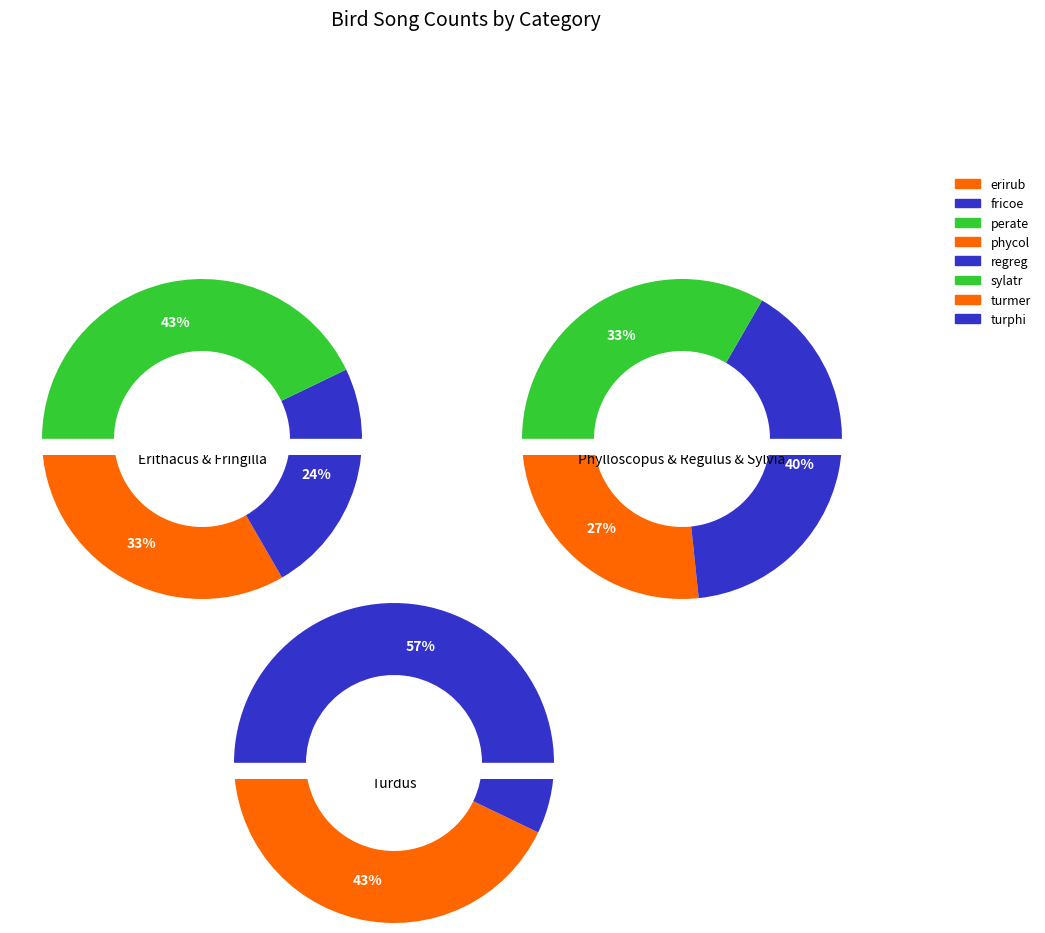

Is the sum of phycol and fricoe greater than half?

No